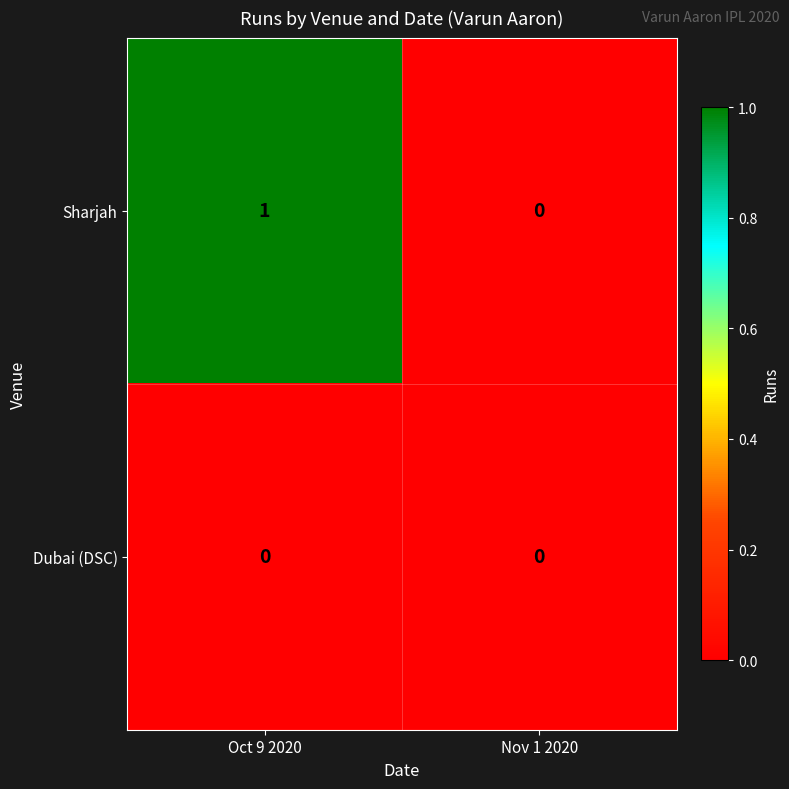

Reading left to right, transcribe all the data shown in this chart.

Sharjah: 1	0
Dubai (DSC): 0	0